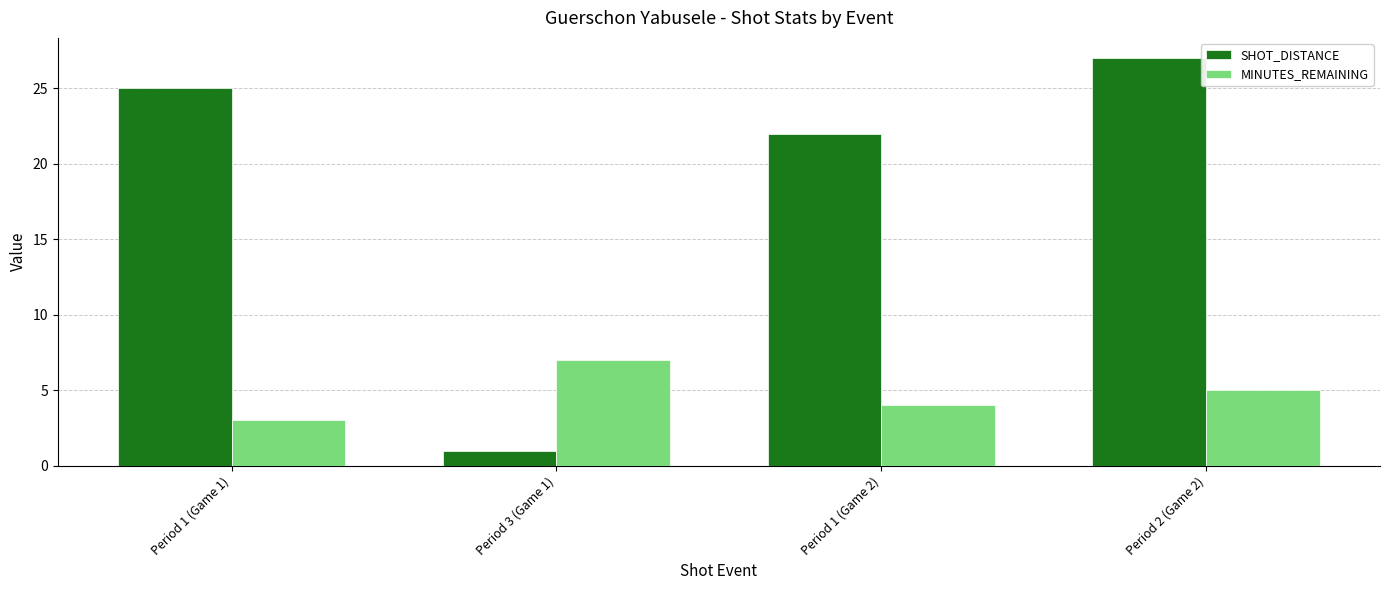

True or false: MINUTES_REMAINING has a value of 2 at Period 1 (Game 2).

False